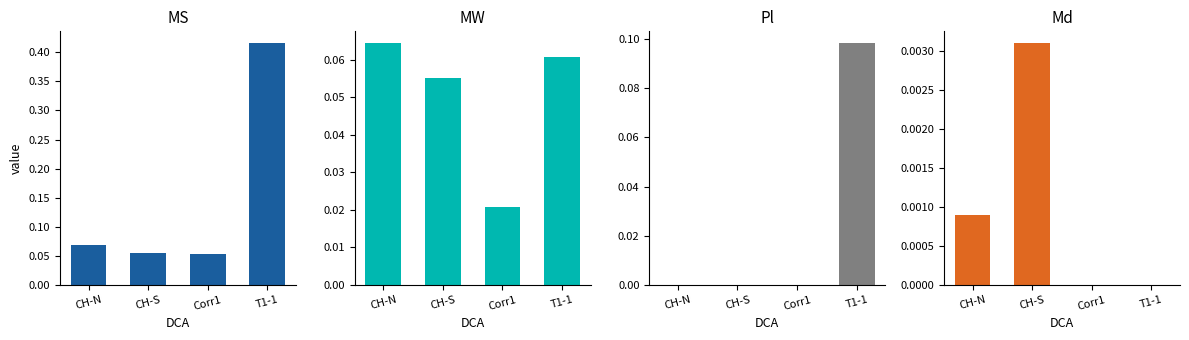

Which series changed the most between CH-S and Corr1?

MW